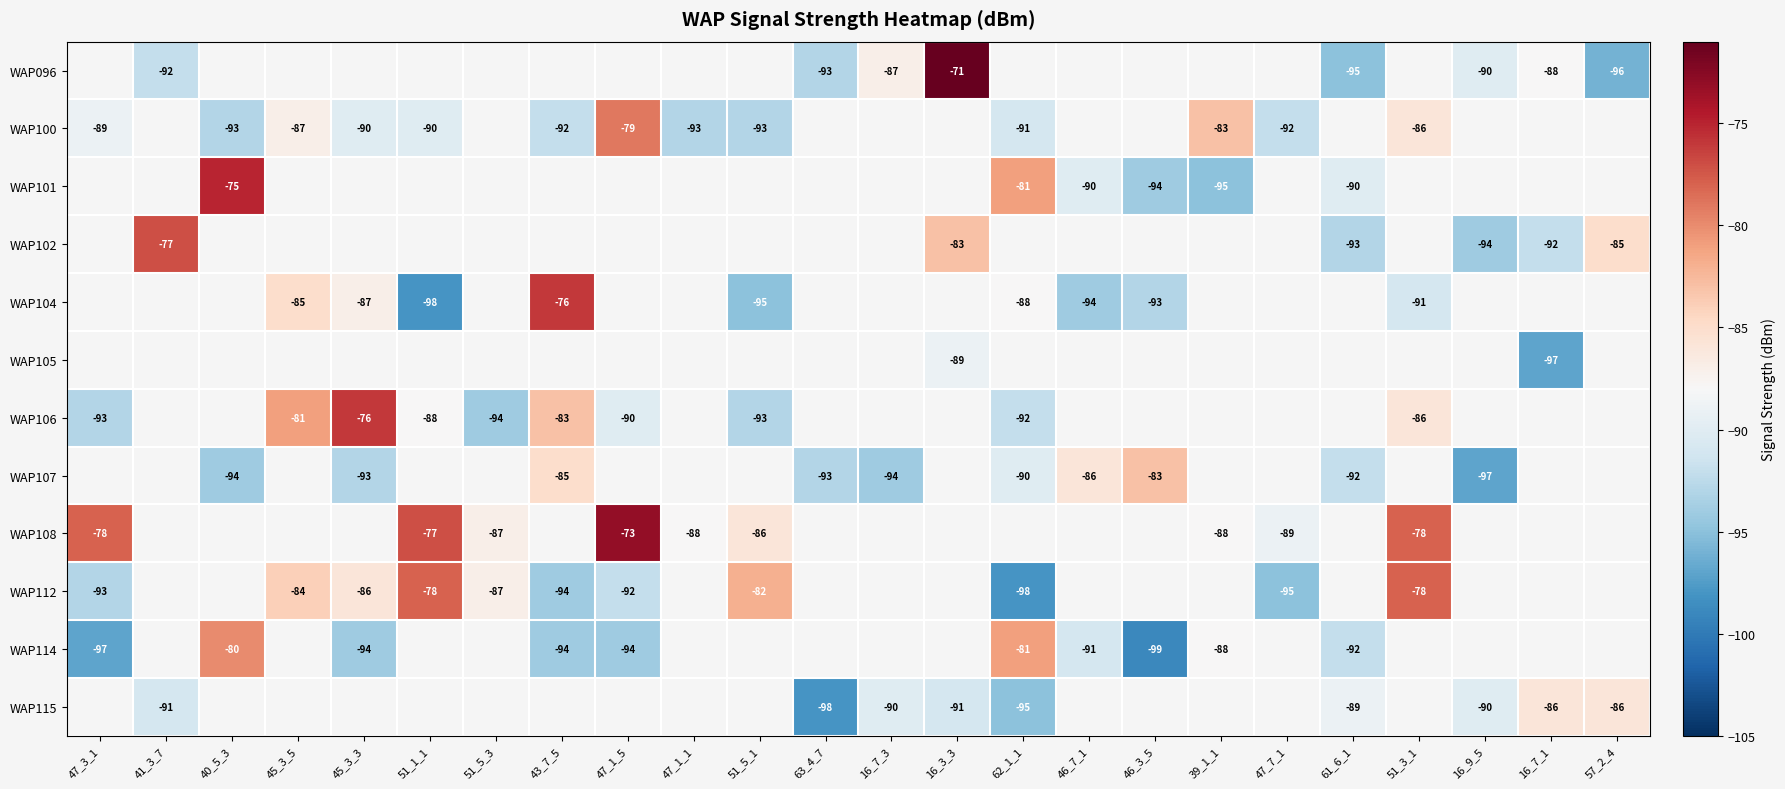

Which category has the lowest value across all series?

46_3_5